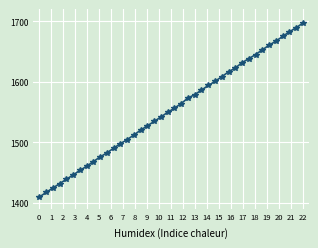

What is the minimum value shown in the chart?

1409.1